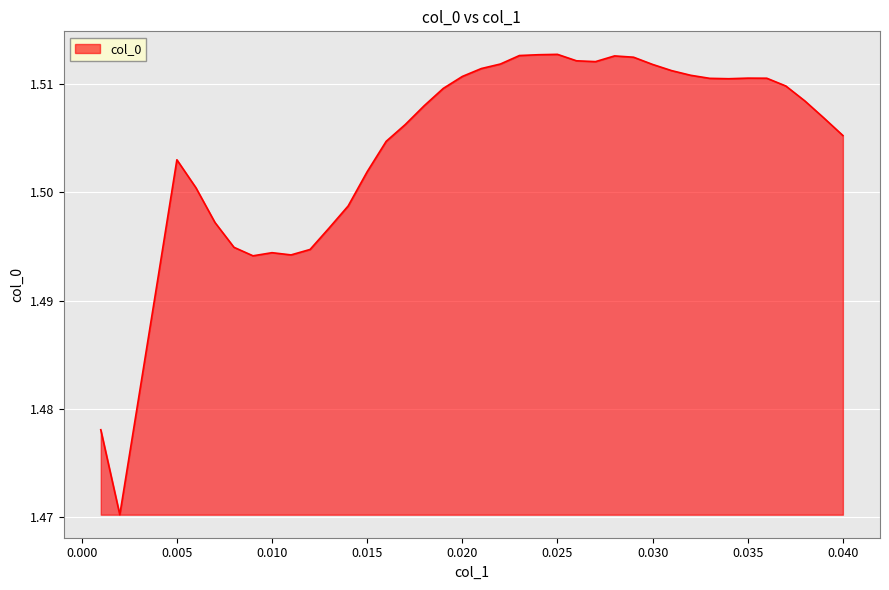

How many lines are shown in the chart?

1